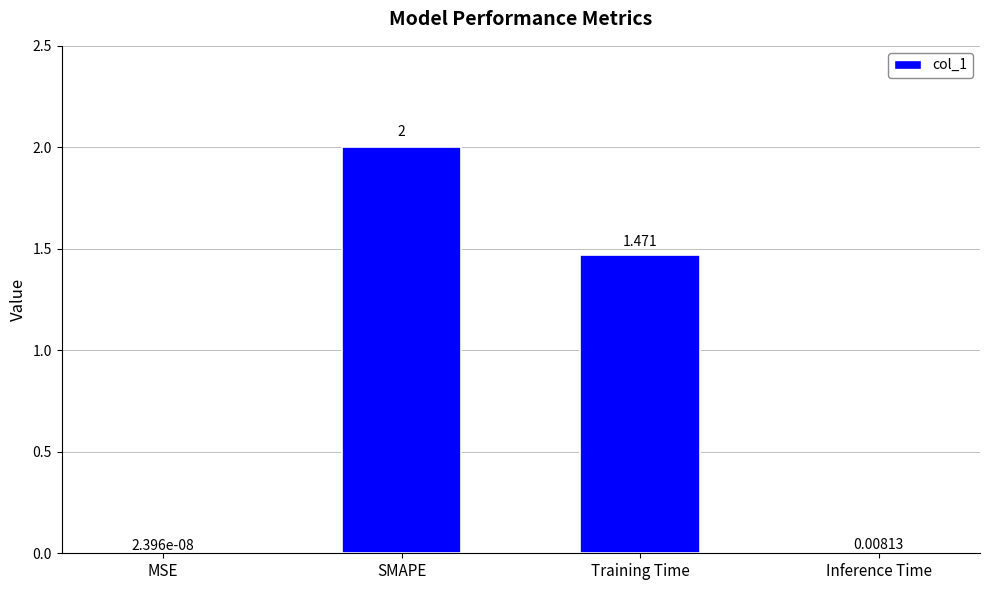

What is the difference between the values at SMAPE and Training Time?

0.5